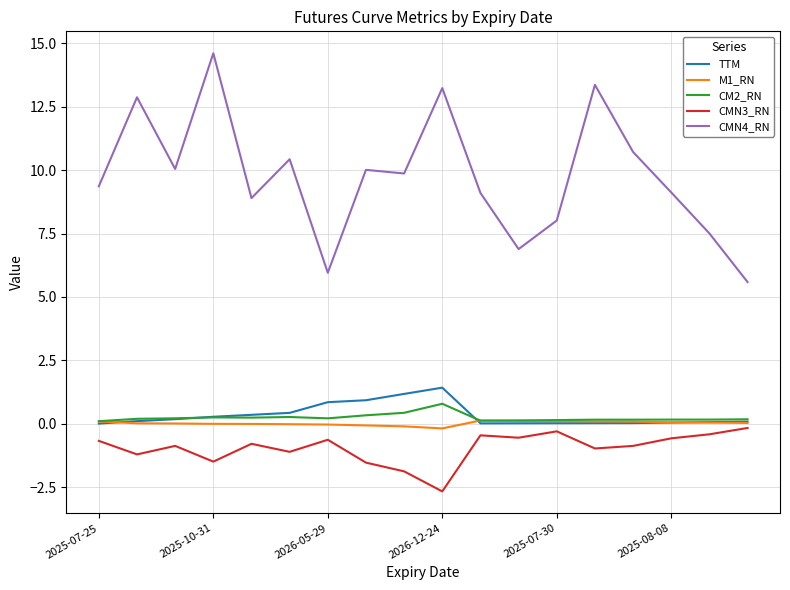

What is the maximum value shown in the chart?

14.6